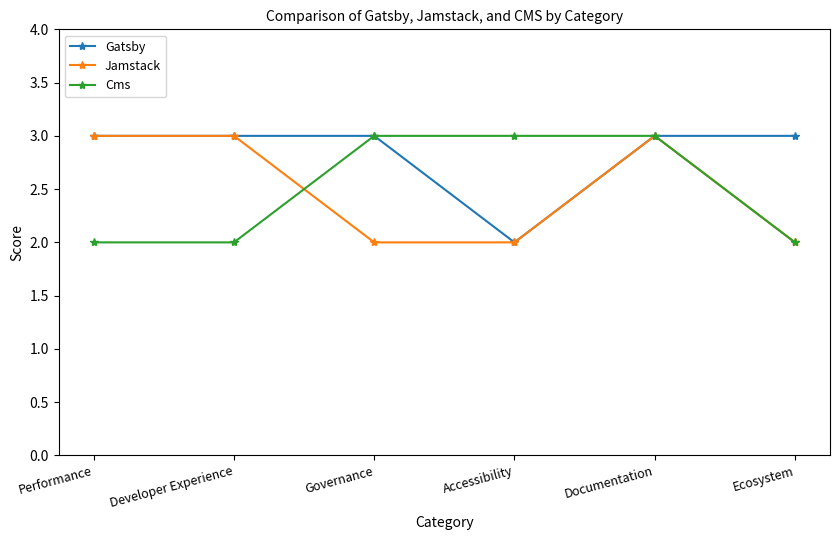

How many categories are shown in the chart?

6